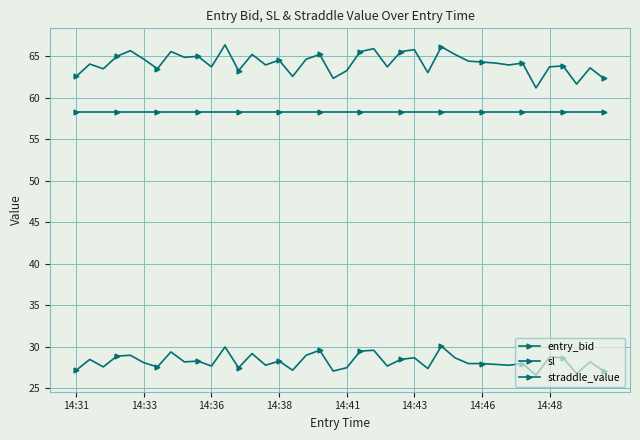

How many lines are shown in the chart?

3